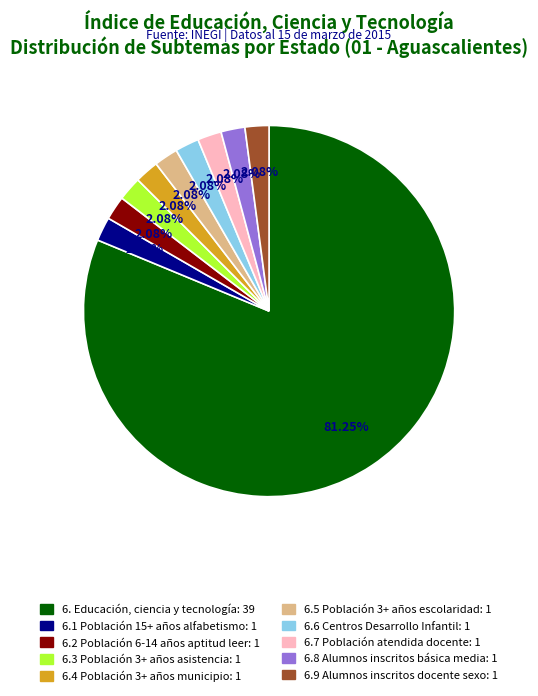

Is the sum of 6.7 Población atendida docente and 6.8 Alumnos inscritos básica media greater than half?

No